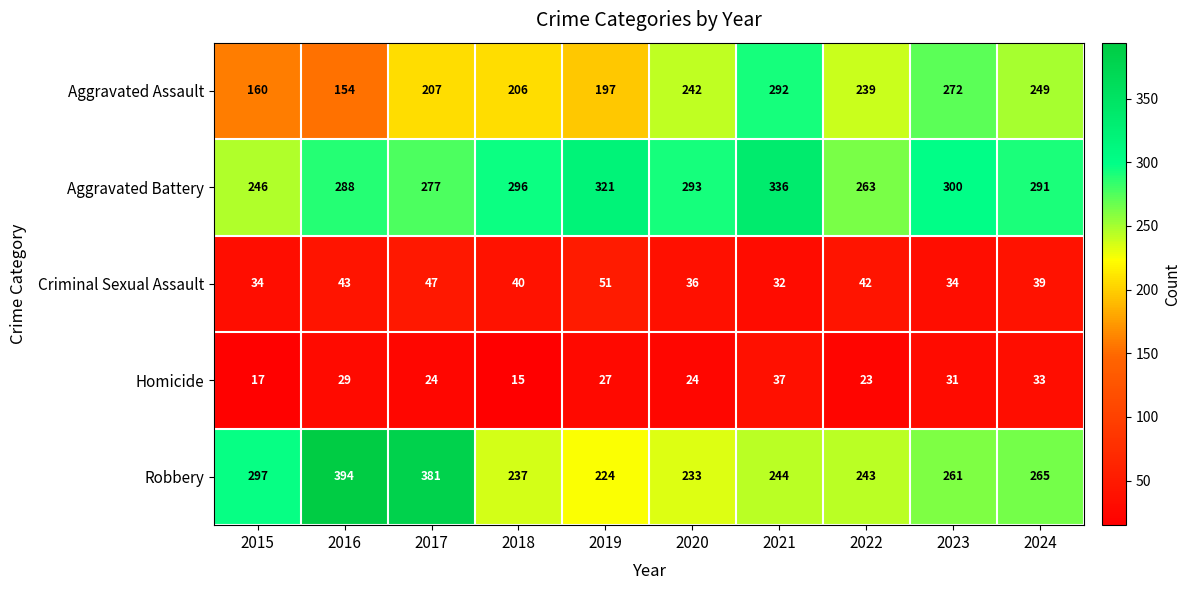

At which category does the chart reach its minimum across all series?

2018